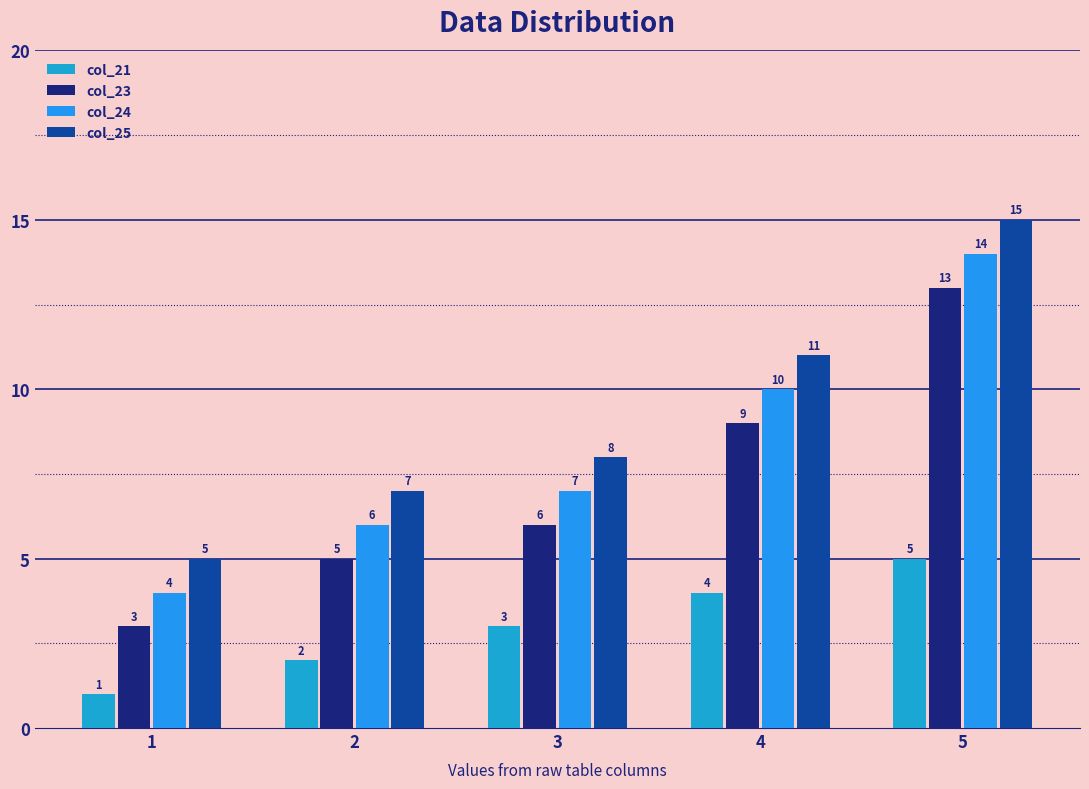

Count the number of data series in this chart.

4